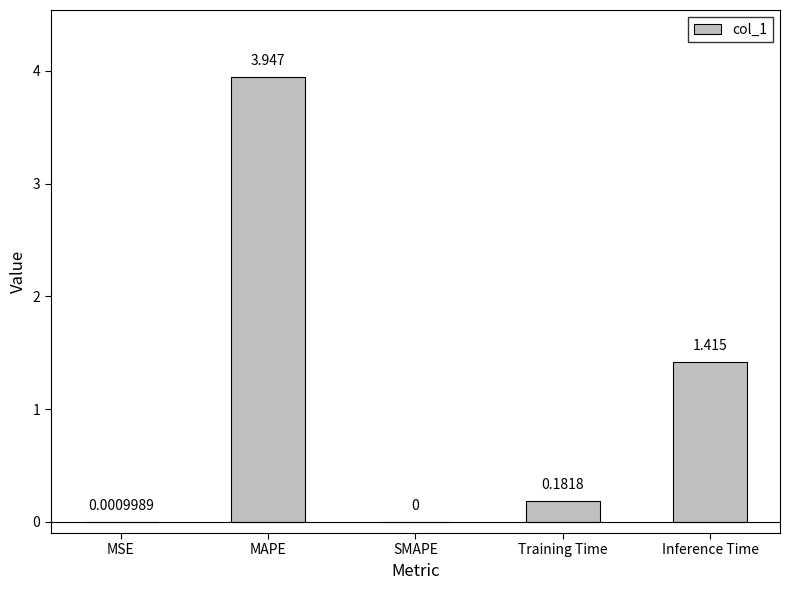

Where is the data nearest to the value 1?

Inference Time